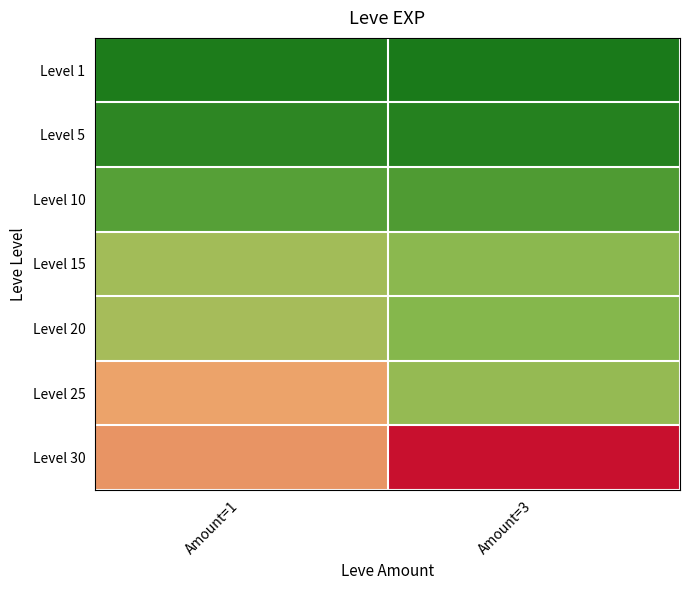

How many distinct data groups are displayed?

7